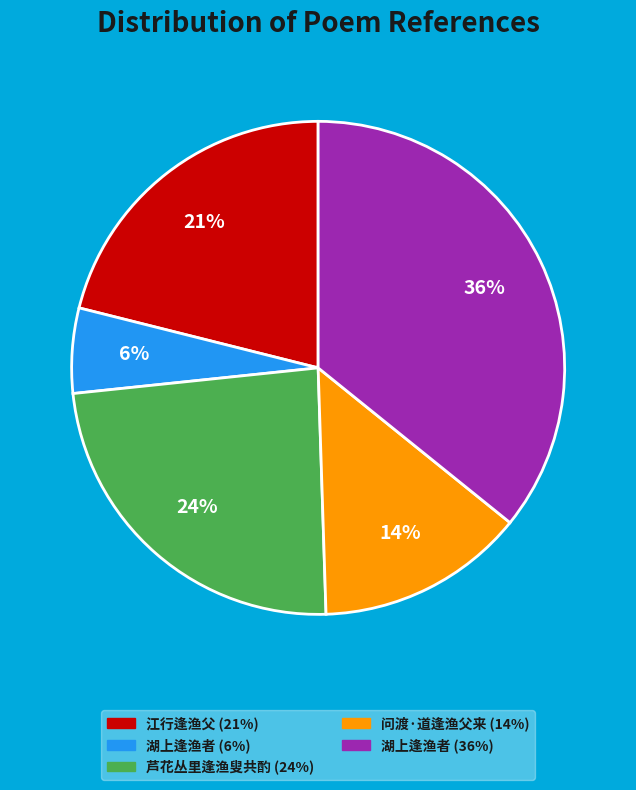

Is there a majority slice in this chart?

No